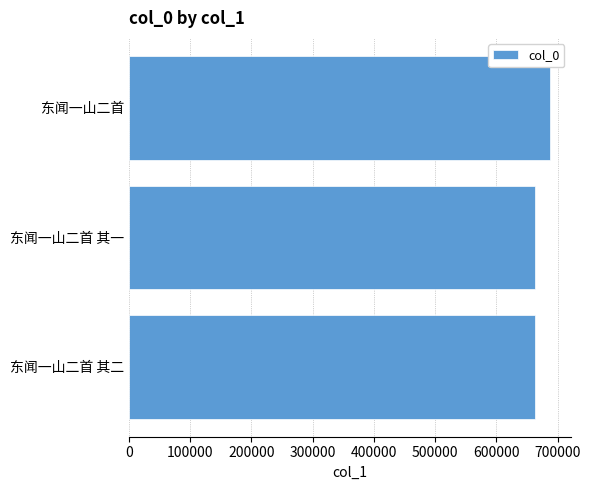

What is the minimum value shown in the chart?

662889